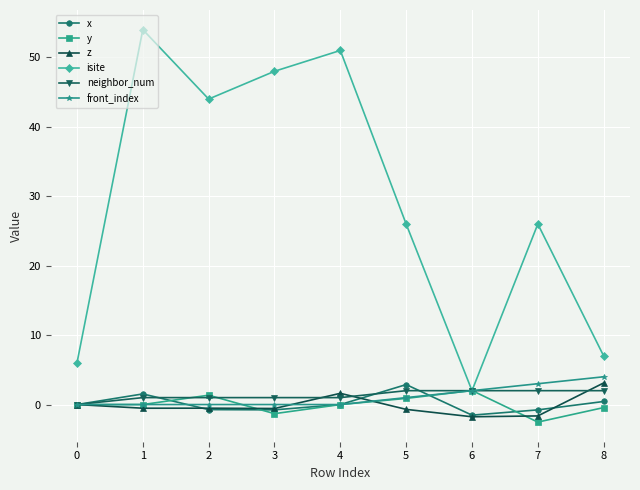

At which label does y reach its minimum?

7